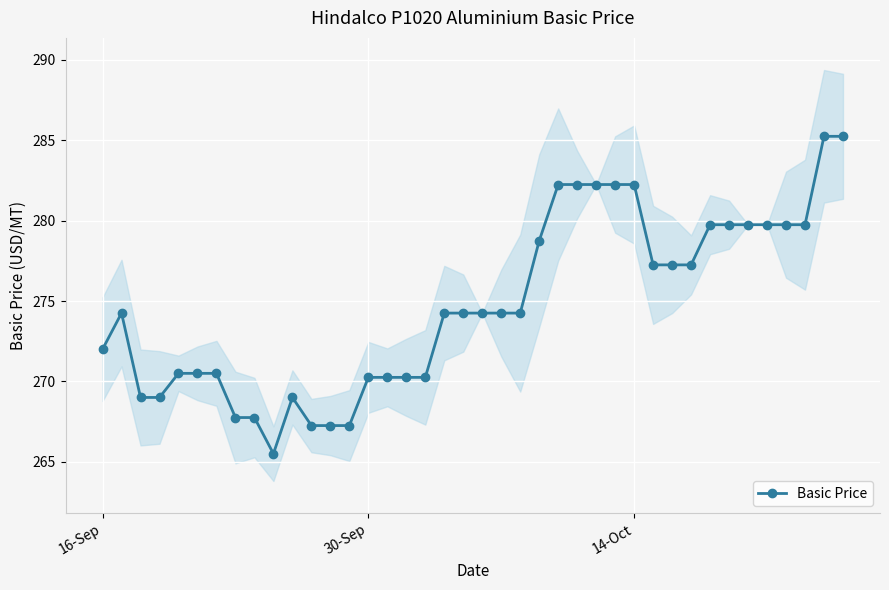

What is the minimum value for Basic Price?

265.5